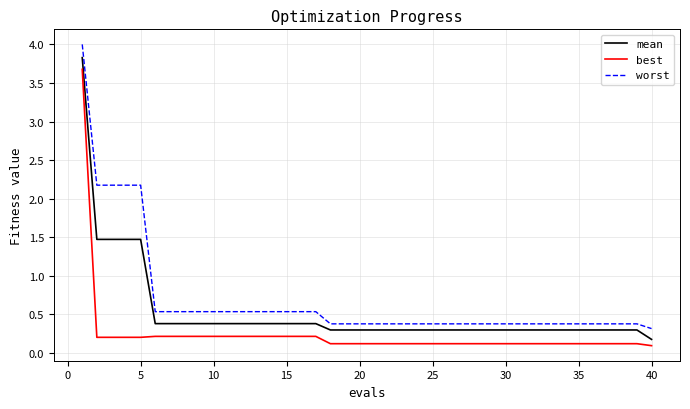

Which series has the largest range (max minus min)?

worst